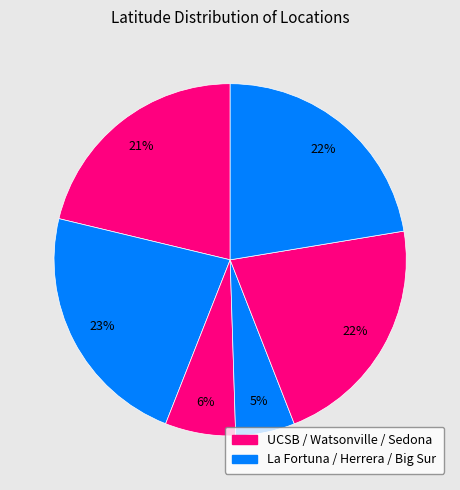

How many segments does this pie chart have?

6